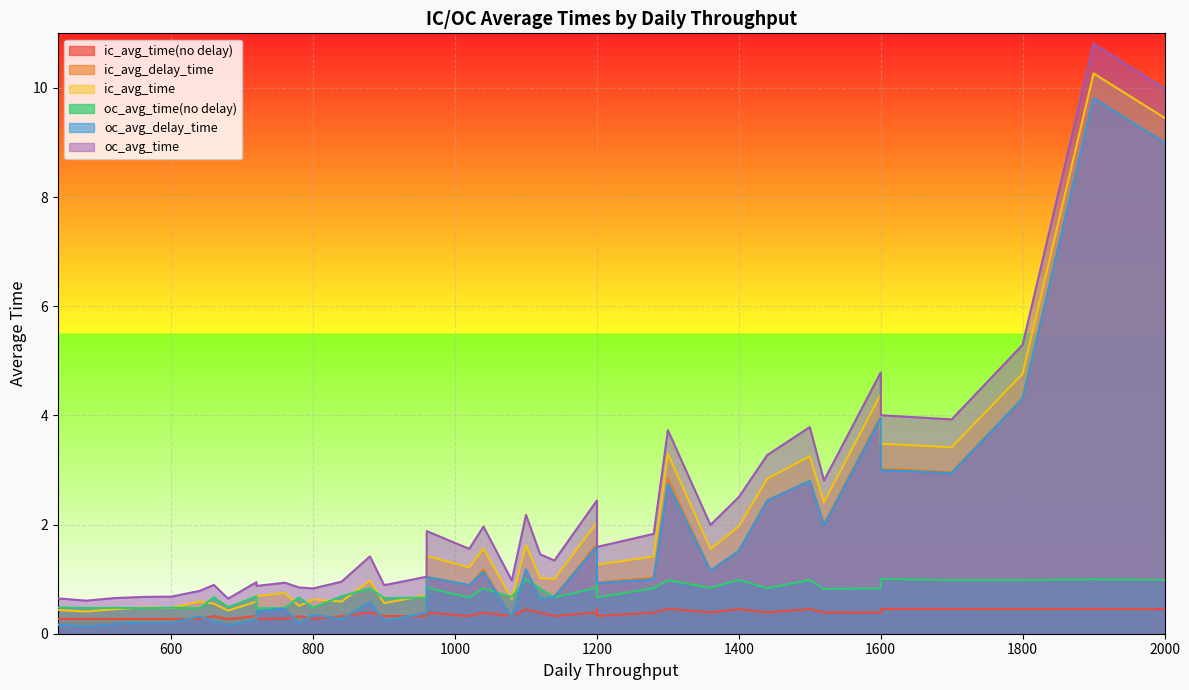

How many series are shown in this chart?

6